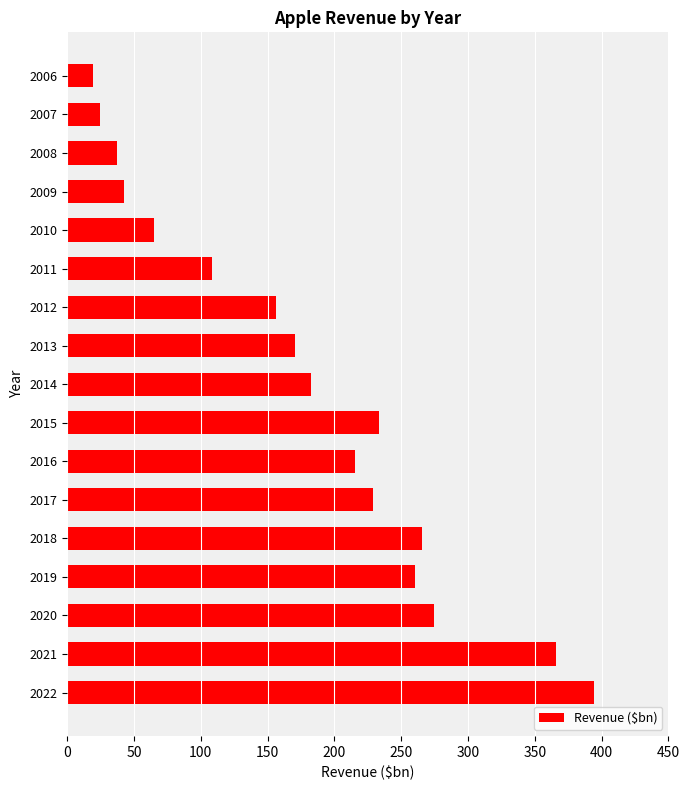

What is the difference between the maximum and second lowest values?

369.9